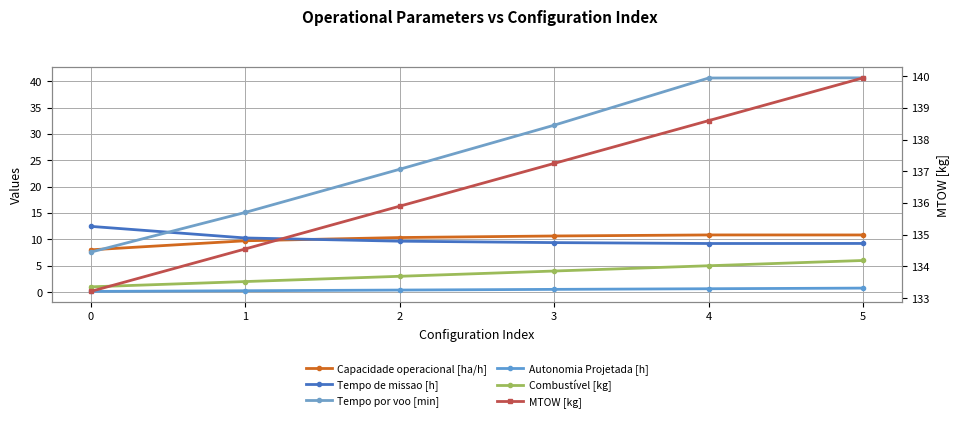

True or false: Tempo por voo [min] and Combustível [kg] intersect in this chart.

False